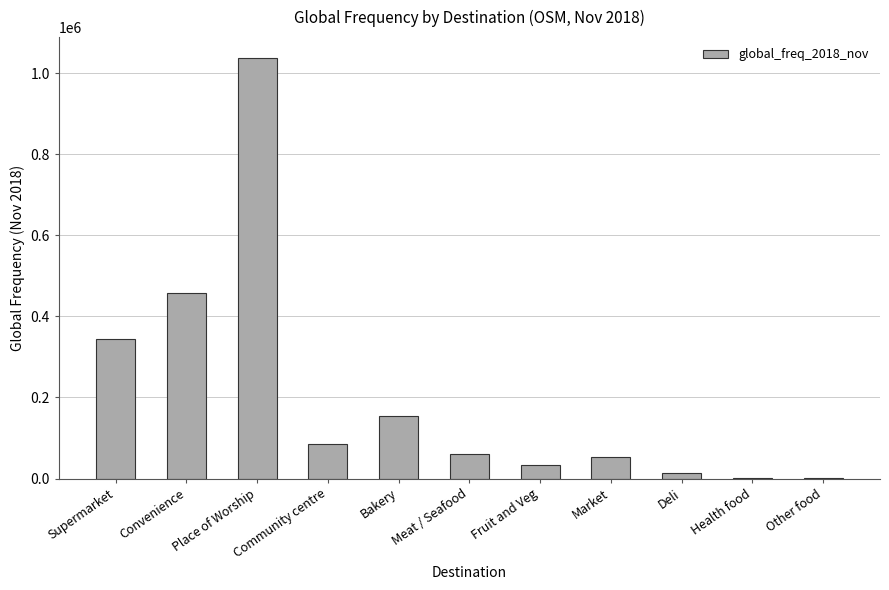

The value at Bakery is 83693. True or false?

False